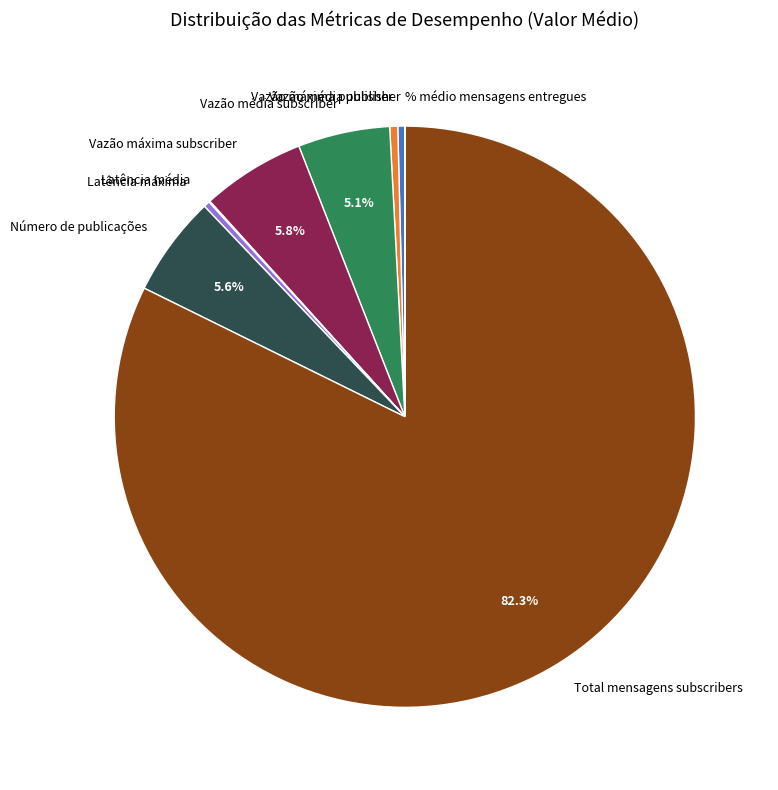

Which category has the biggest portion of the pie?

Total mensagens subscribers